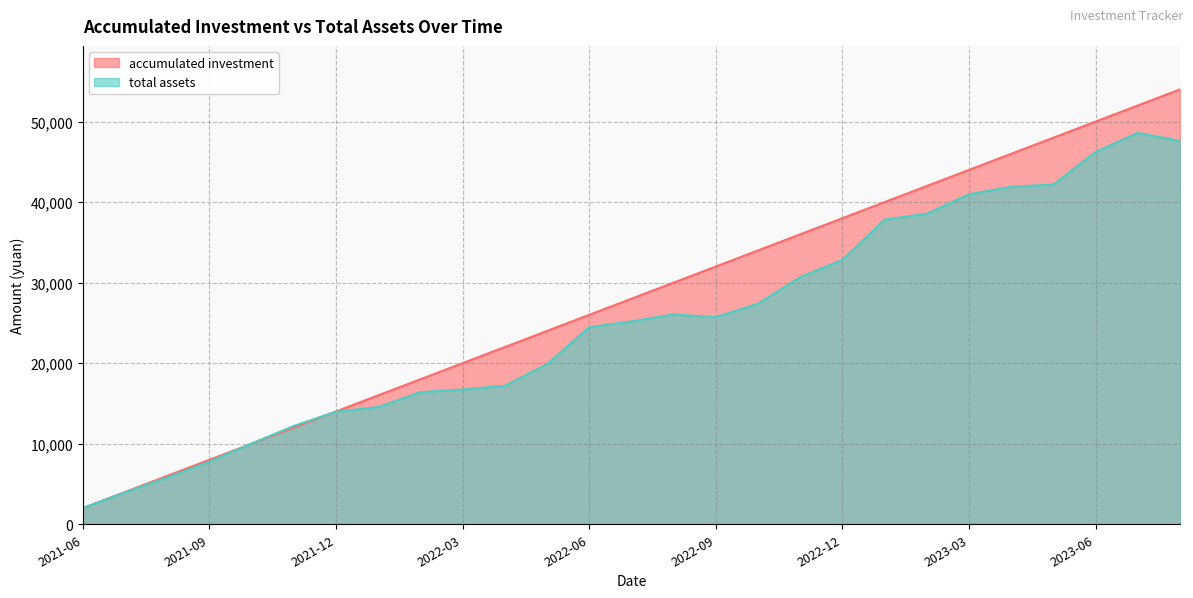

Which series has the largest total across all categories?

accumulated investment